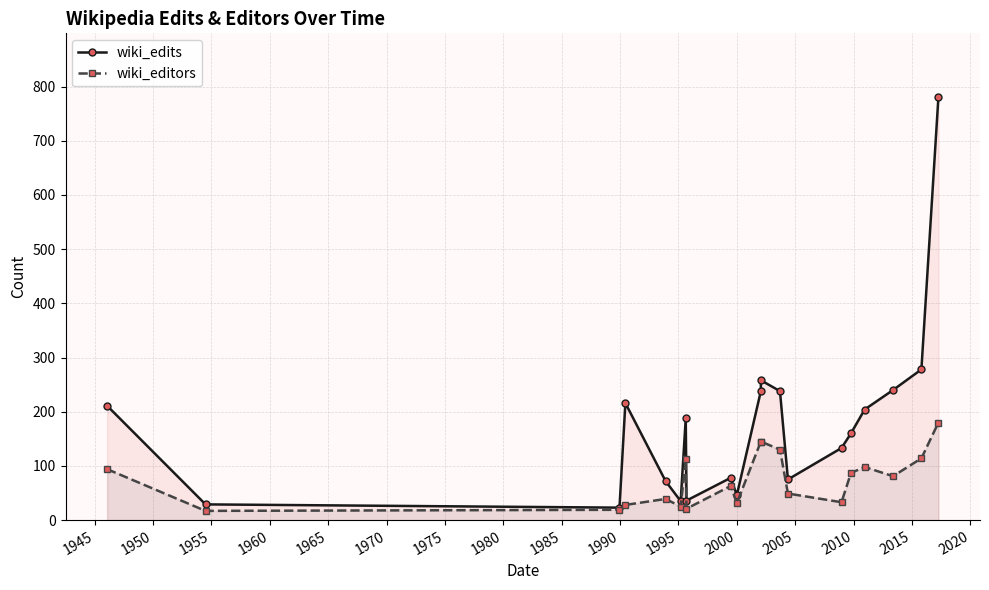

How many lines are shown in the chart?

2